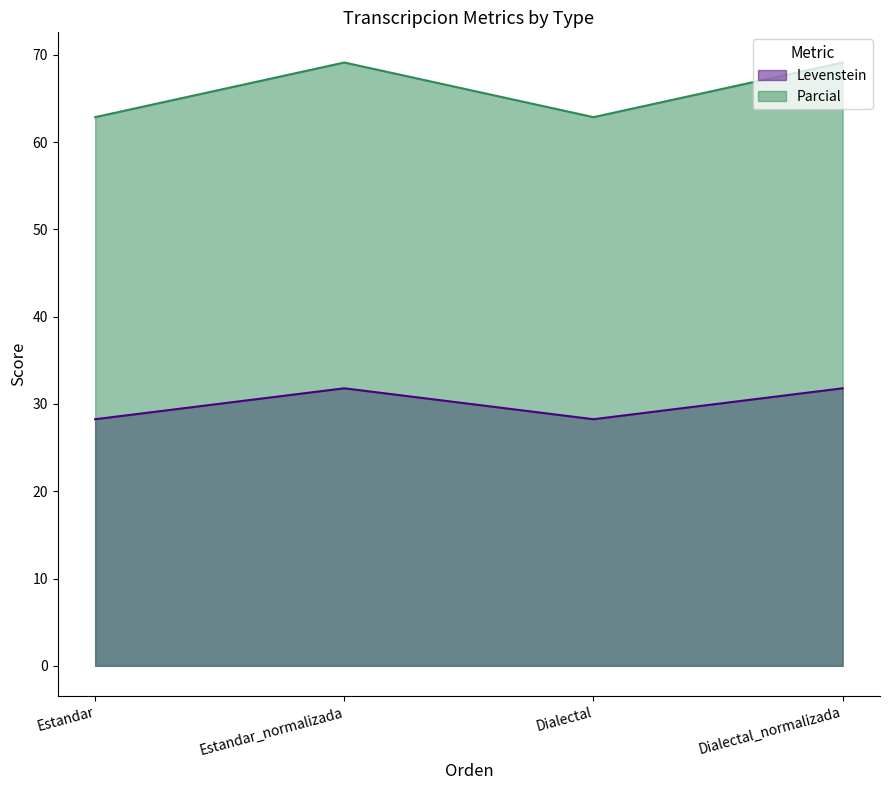

In Parcial, how many points are lower than both neighbors (excluding endpoints)?

1